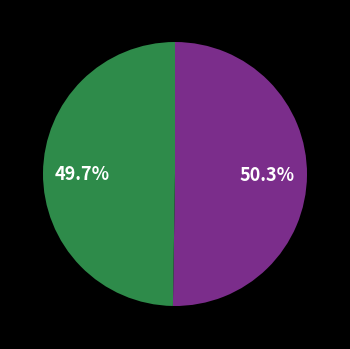

Does any single category account for the majority?

Yes